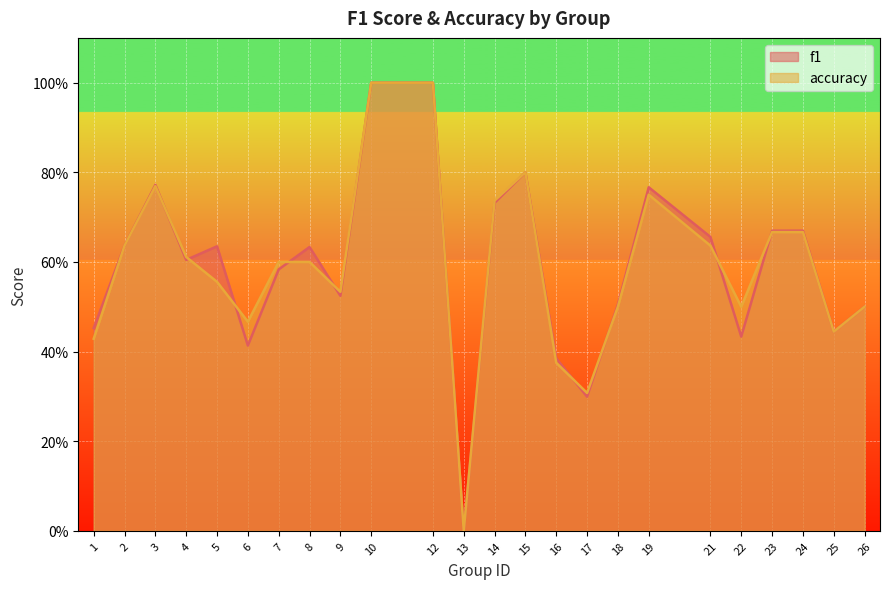

What is the difference between the accuracy values at 3 and 21?

0.1